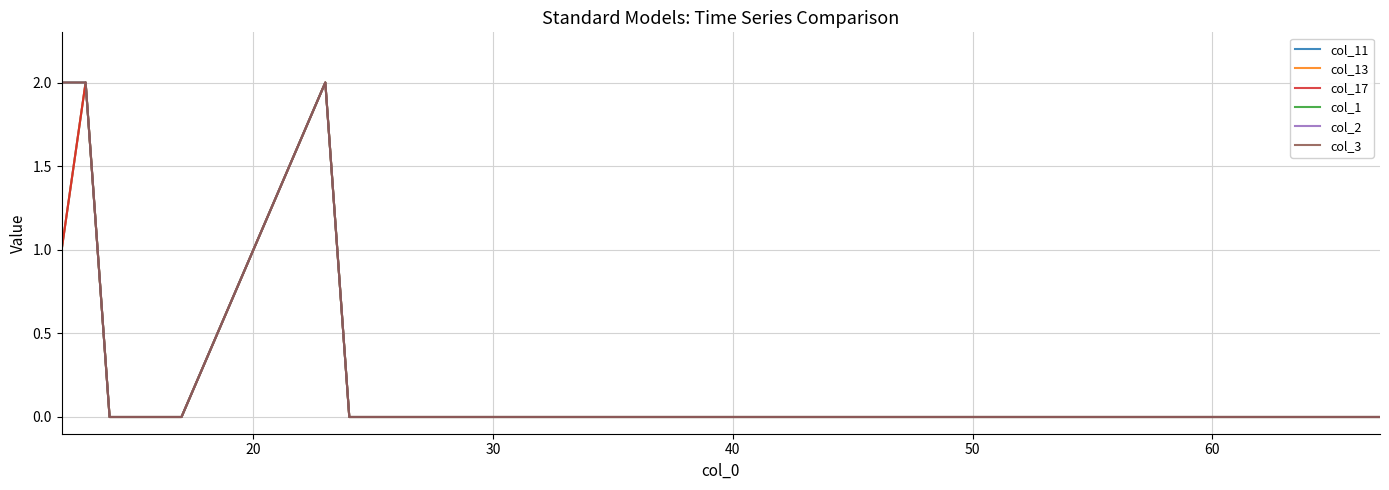

Does the chart display data point markers on the line(s)?

No